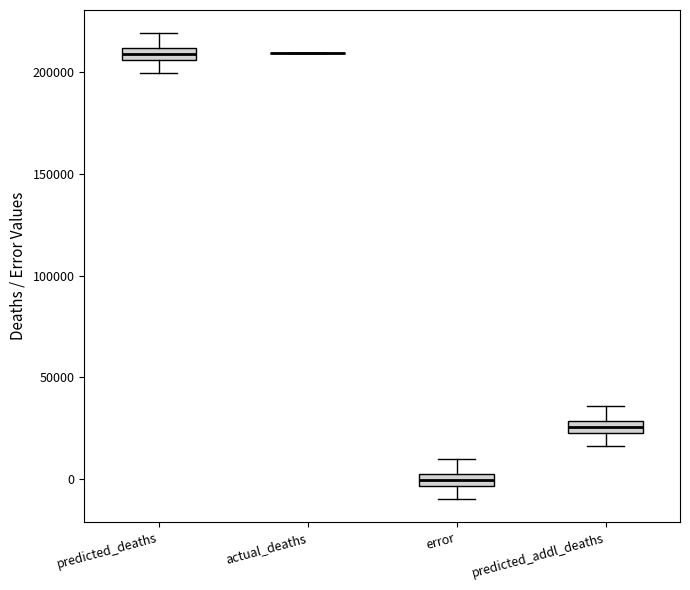

Where does the lower whisker of the box for predicted_addl_deaths end on the y-axis? The values are not printed on the chart, so give them approximately, as read against the axis.

15000